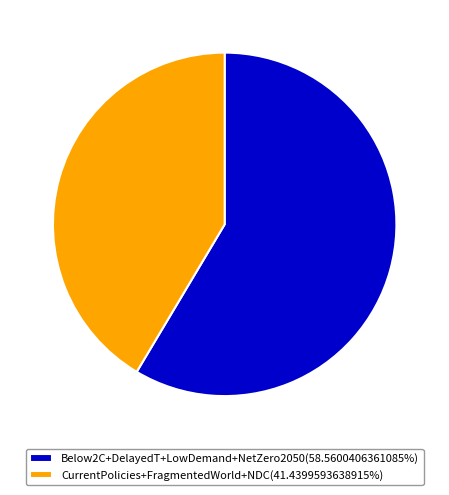

Is the sum of CurrentPolicies+FragmentedWorld+NDC(41.4399593638915%) and Below2C+DelayedT+LowDemand+NetZero2050(58.5600406361085%) greater than half?

Yes